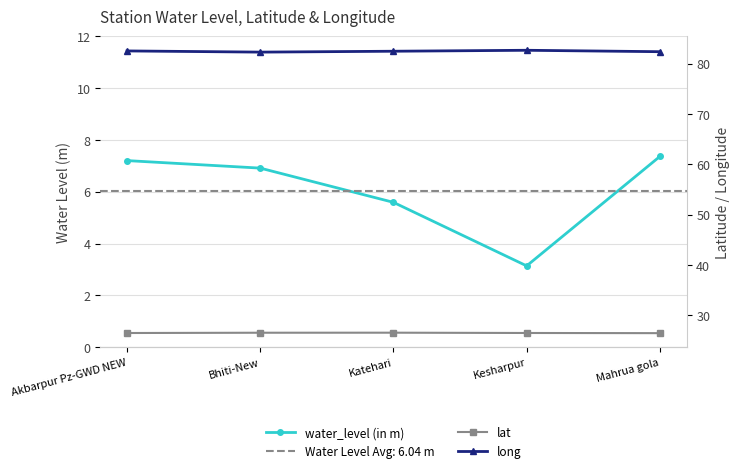

List the labels in order of water_level (in m) value, smallest first.

Kesharpur, Katehari, Bhiti-New, Akbarpur Pz-GWD NEW, Mahrua gola